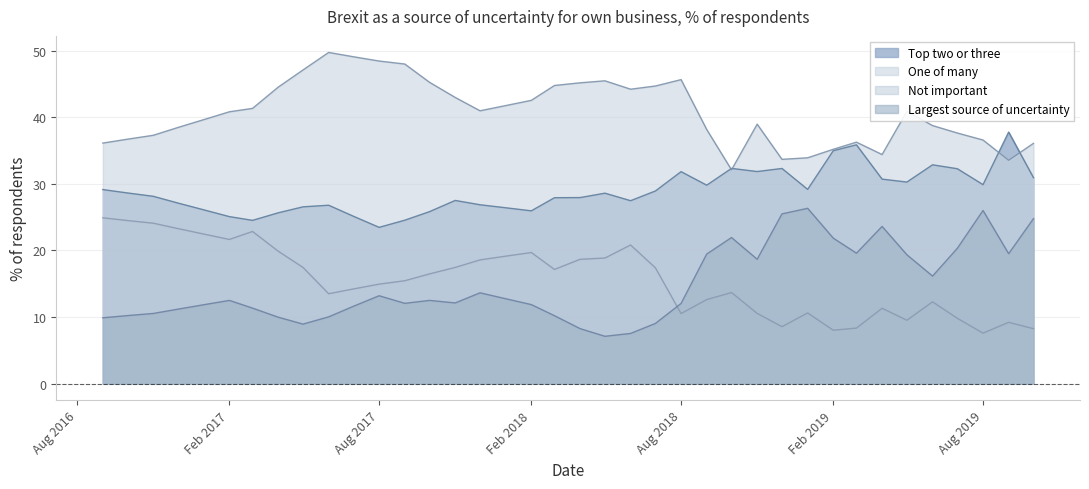

True or false: Not important and One of many intersect in this chart.

False